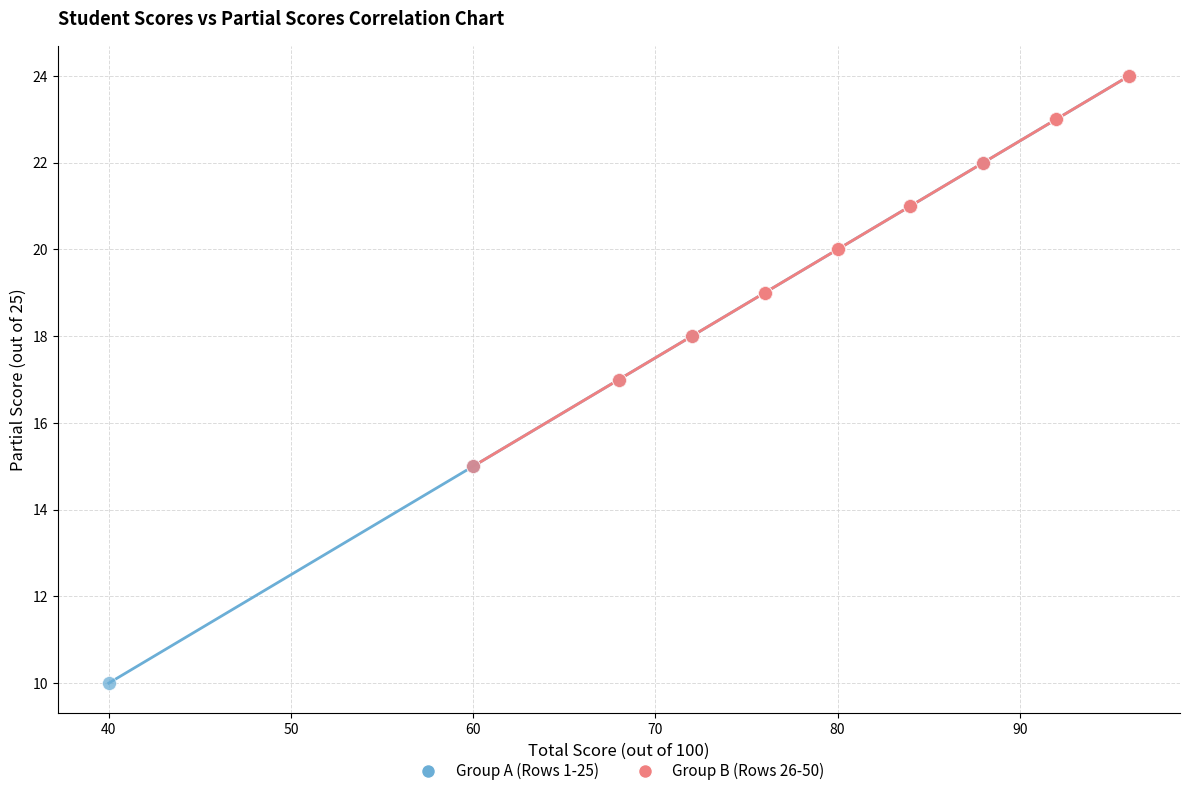

Which series reaches the minimum Y coordinate?

Group A (Rows 1-25)